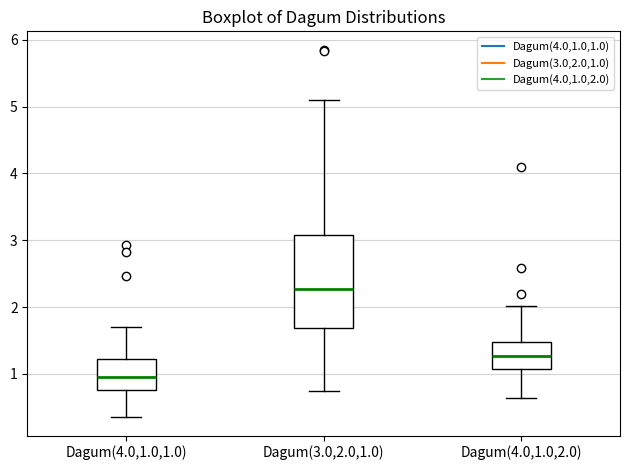

Comparing the boxes themselves (not the whiskers), which one is the tallest?

Dagum(3.0,2.0,1.0)